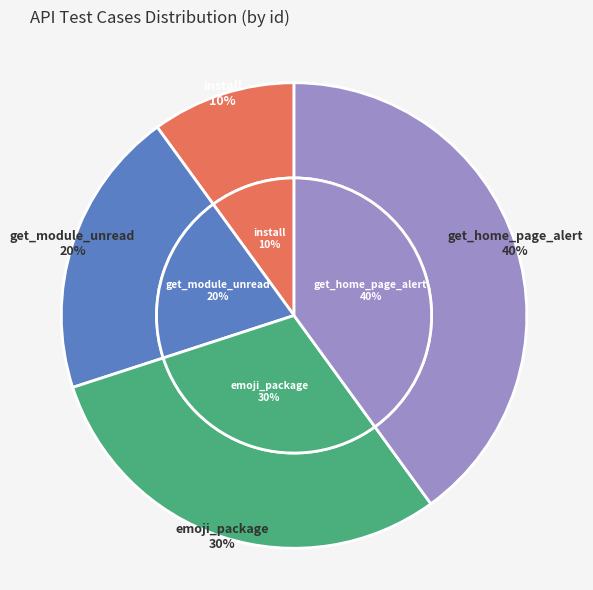

Which slice is the largest?

get_home_page_alert